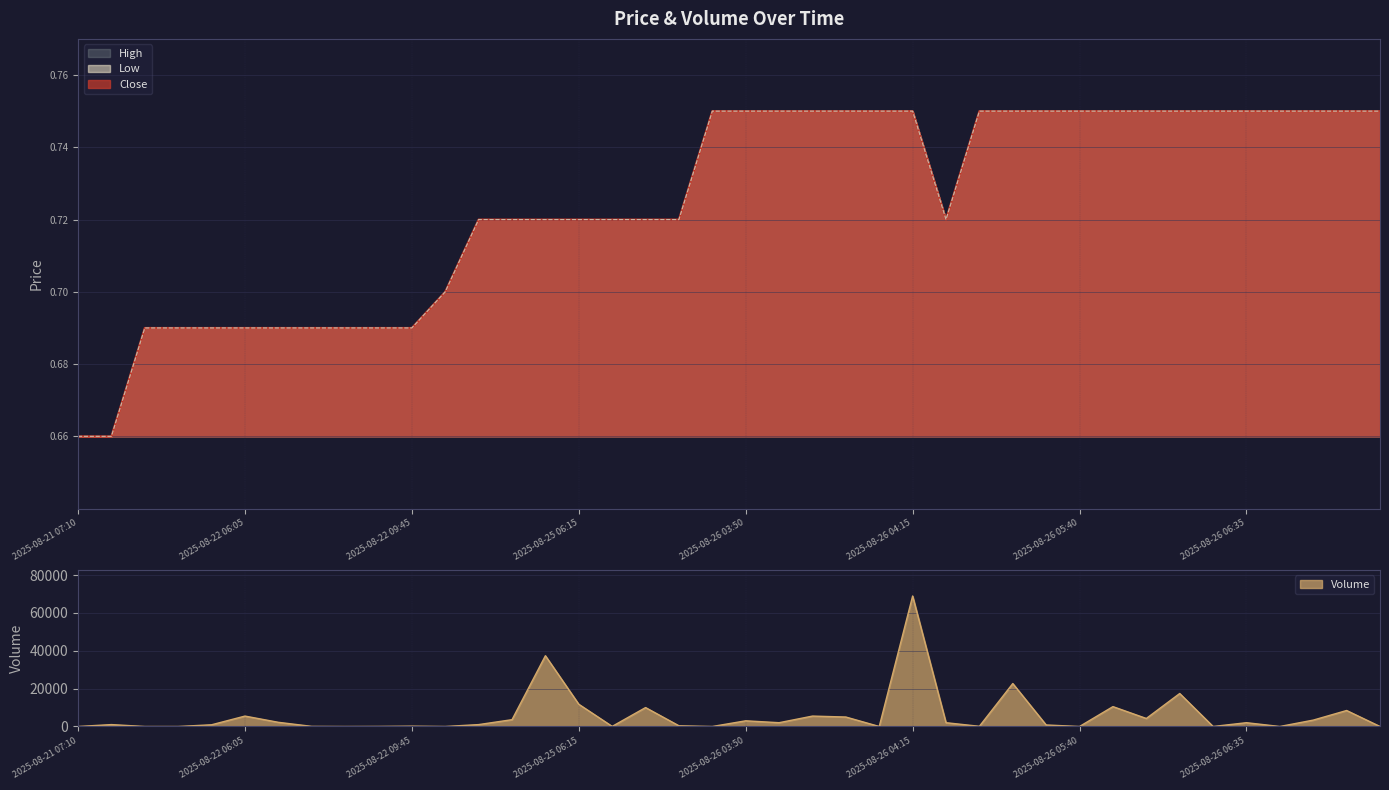

True or false: High and Close cross at least once.

False